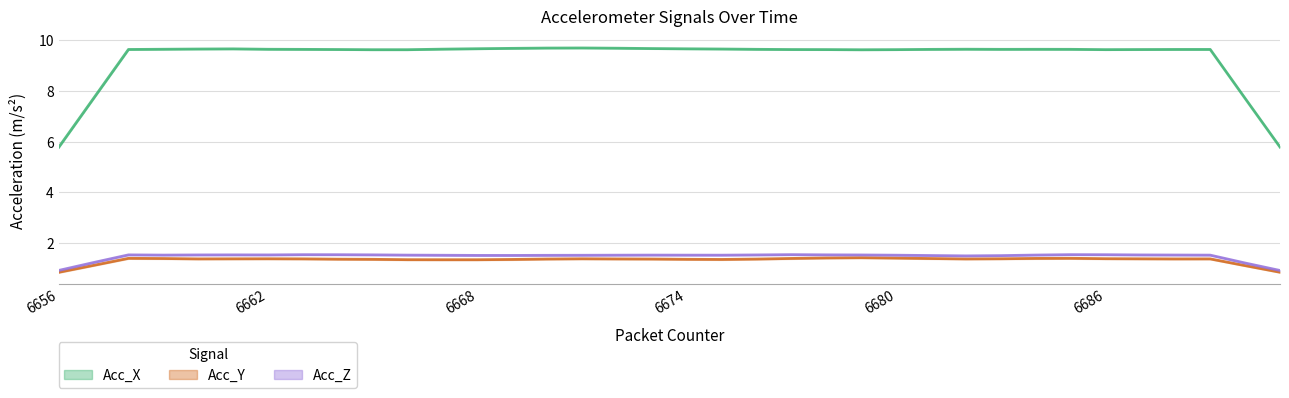

What is the value of the Acc_X point at the 6th from the left?

9.7